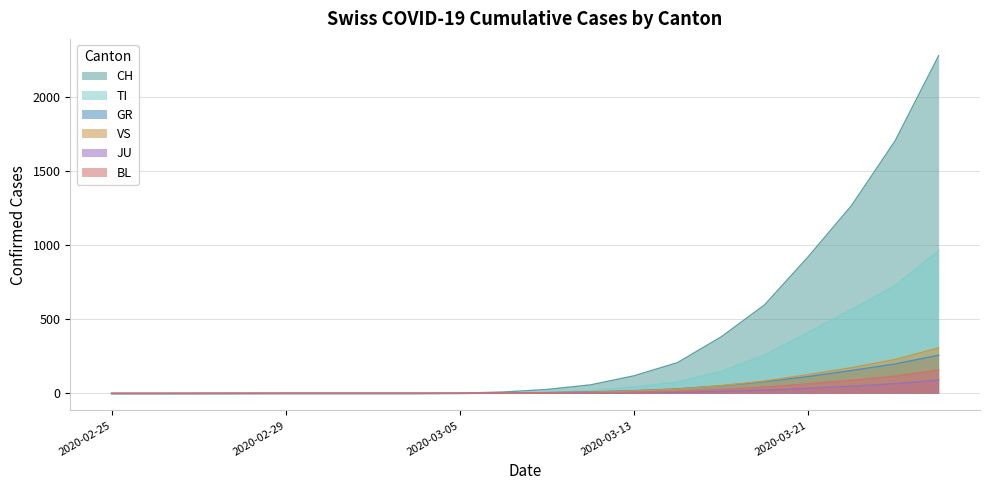

The value of BL at 2020-03-15 is 15. True or false?

True